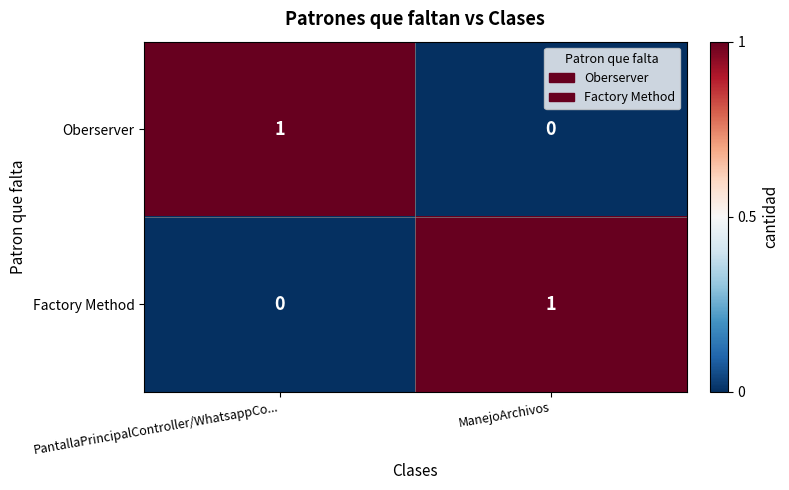

Where is Factory Method nearest to the value 0?

PantallaPrincipalController/WhatsappCo...